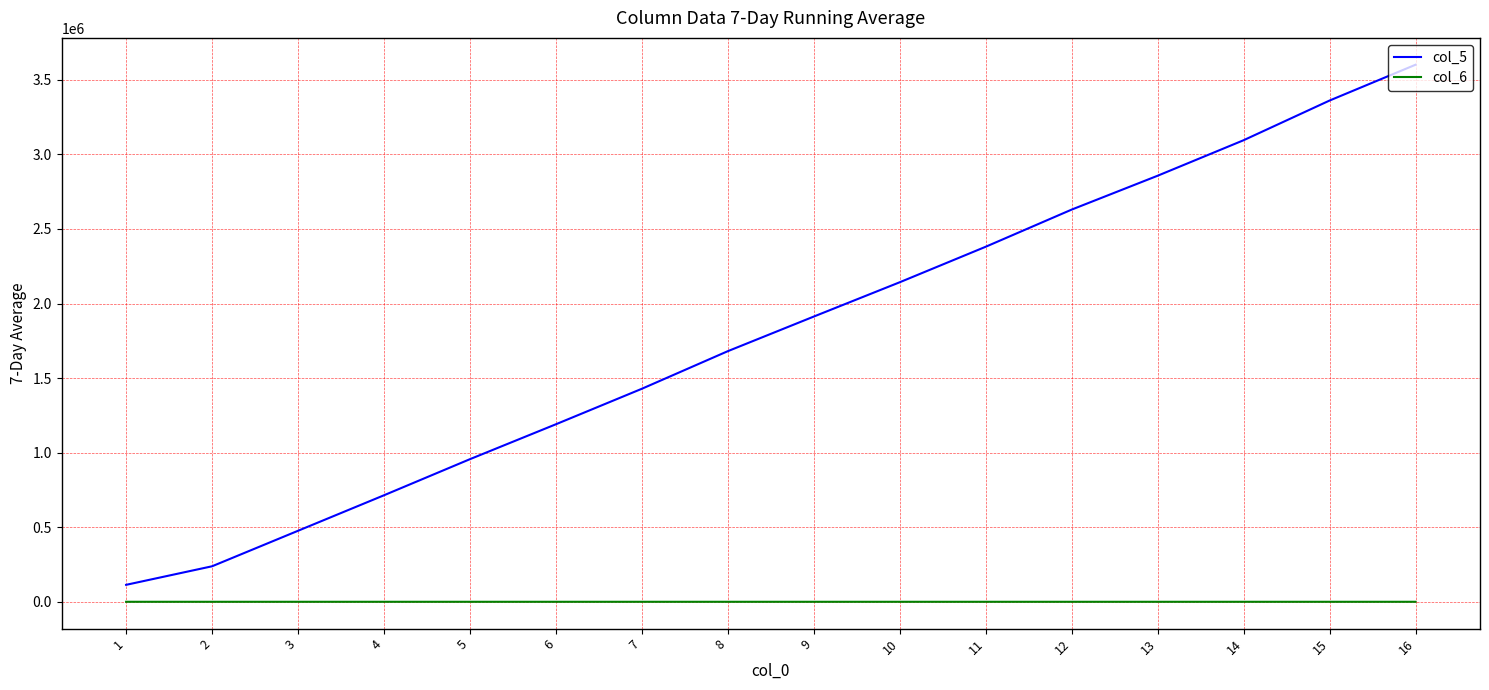

Which series has the largest range (max minus min)?

col_5